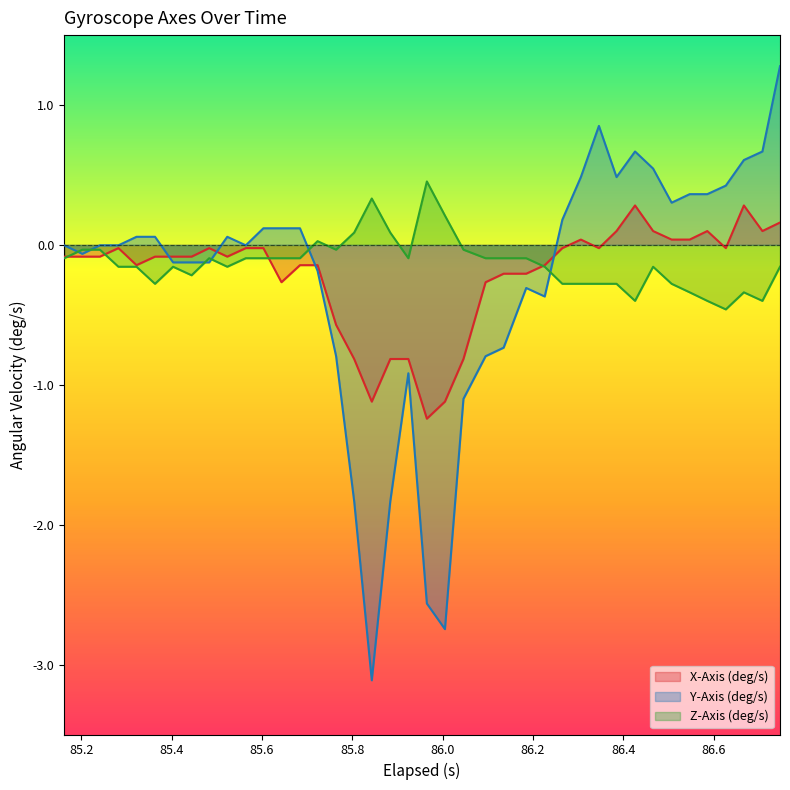

How many intersections are there between Z-Axis (deg/s) and Y-Axis (deg/s)?

6